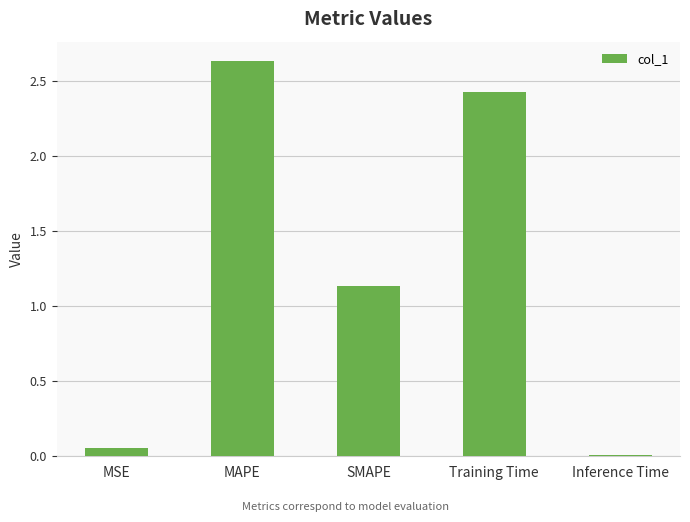

What is the label of the 2nd bar from the right?

Training Time